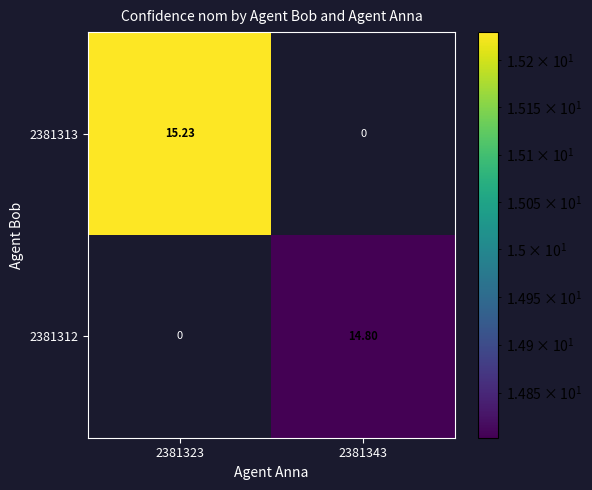

Is the value of 2381313 at 2381323 greater than the value of 2381312 at 2381343?

Yes